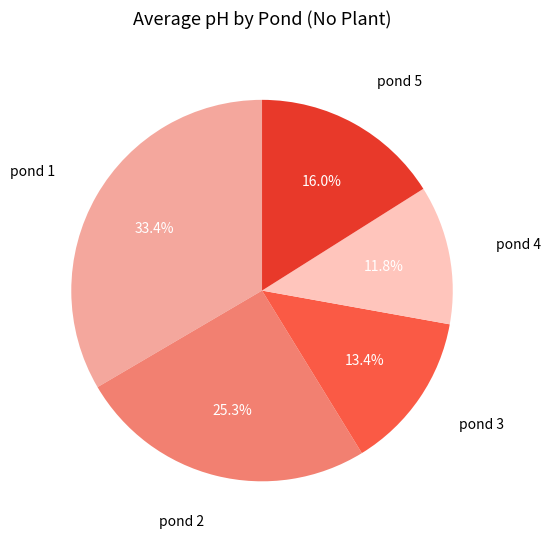

Does any single category account for the majority?

No